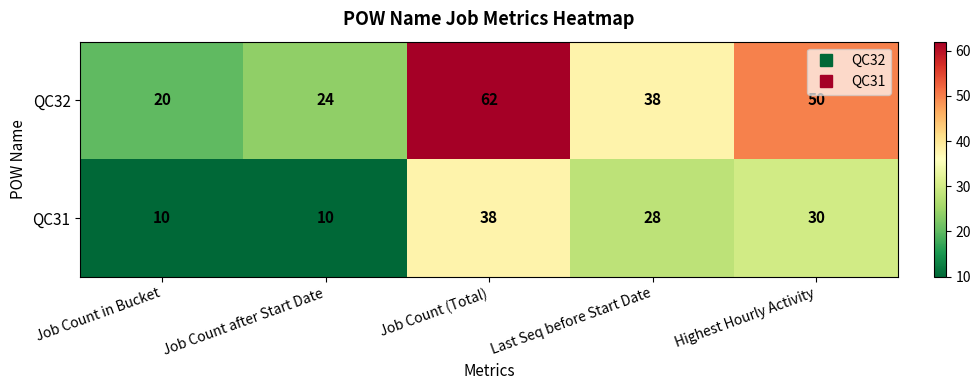

Between Last Seq before Start Date and Highest Hourly Activity, which series saw the biggest shift?

QC32